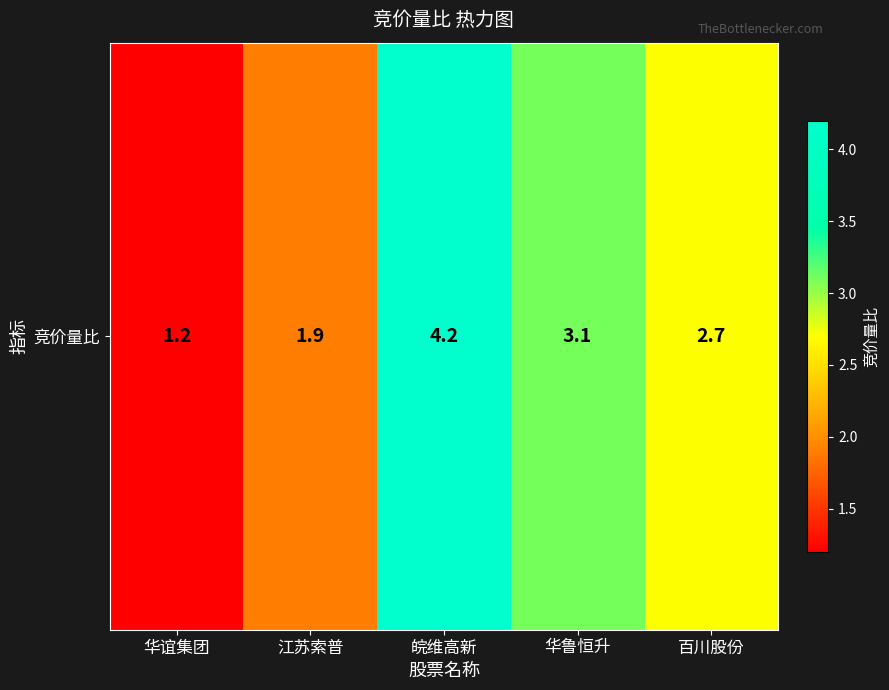

Between 江苏索普 and 百川股份, which is larger?

百川股份